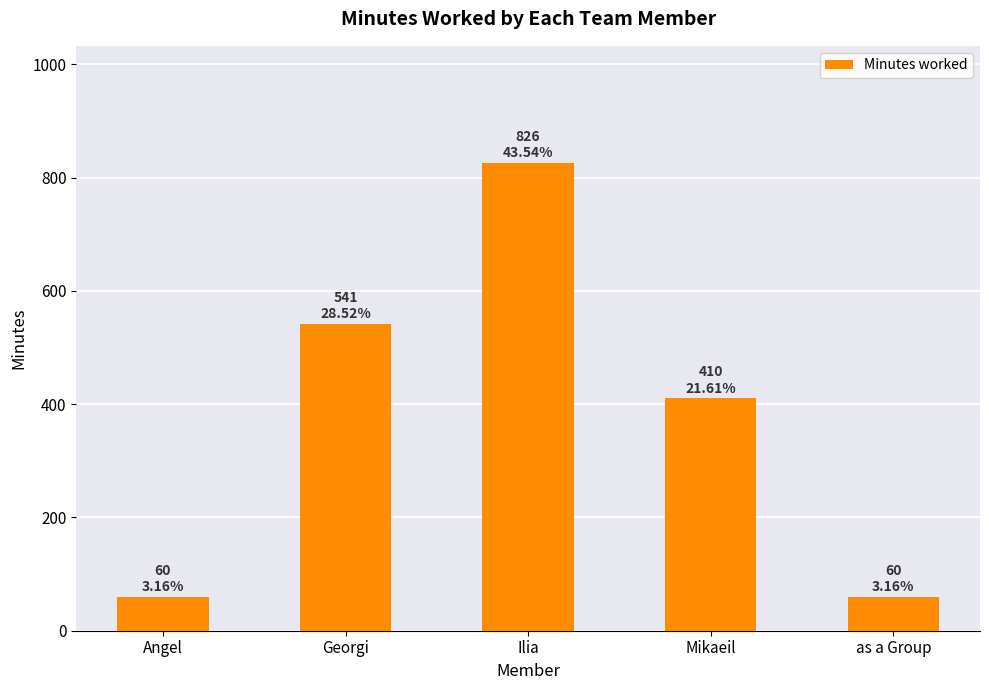

At which label does the data first exceed 410?

Georgi